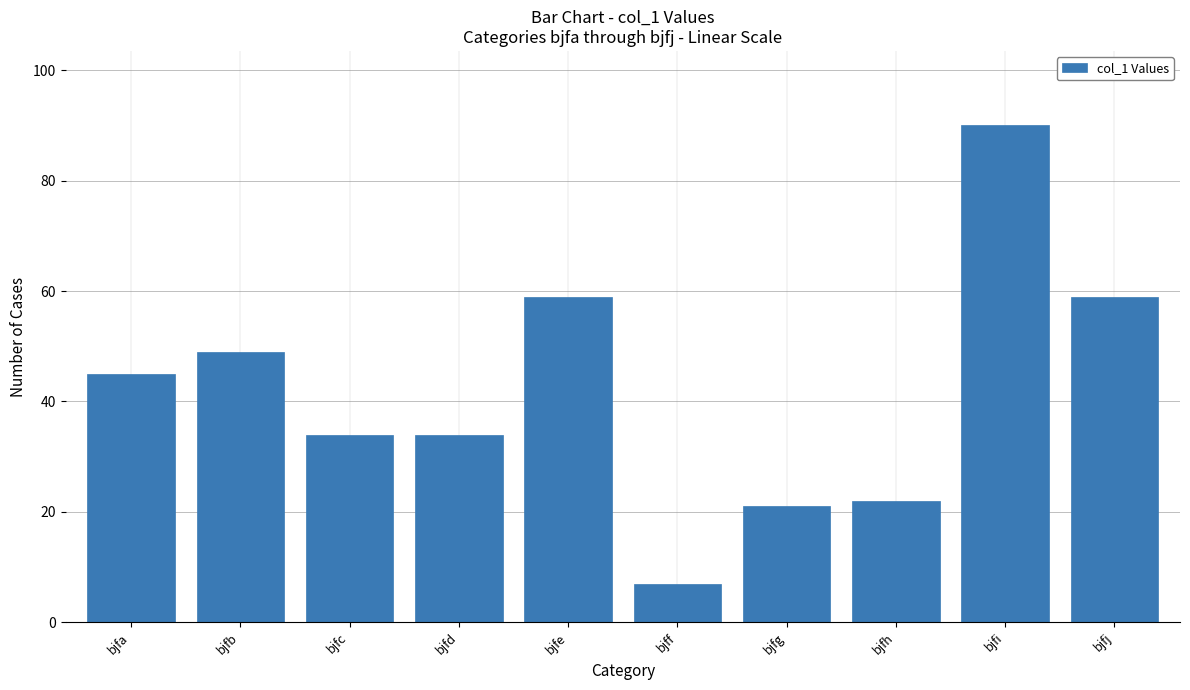

Reading left to right, list all the values displayed in this chart.

45	49	34	34	59	7	21	22	90	59